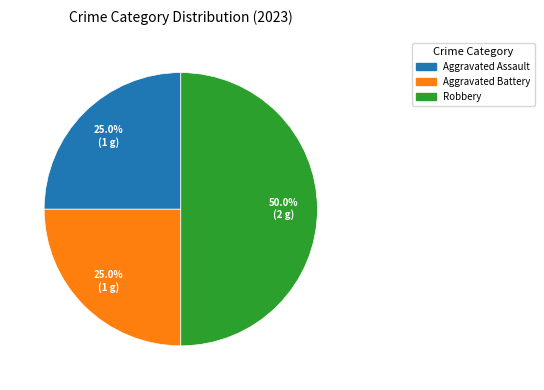

What is the largest slice in the pie chart?

Robbery